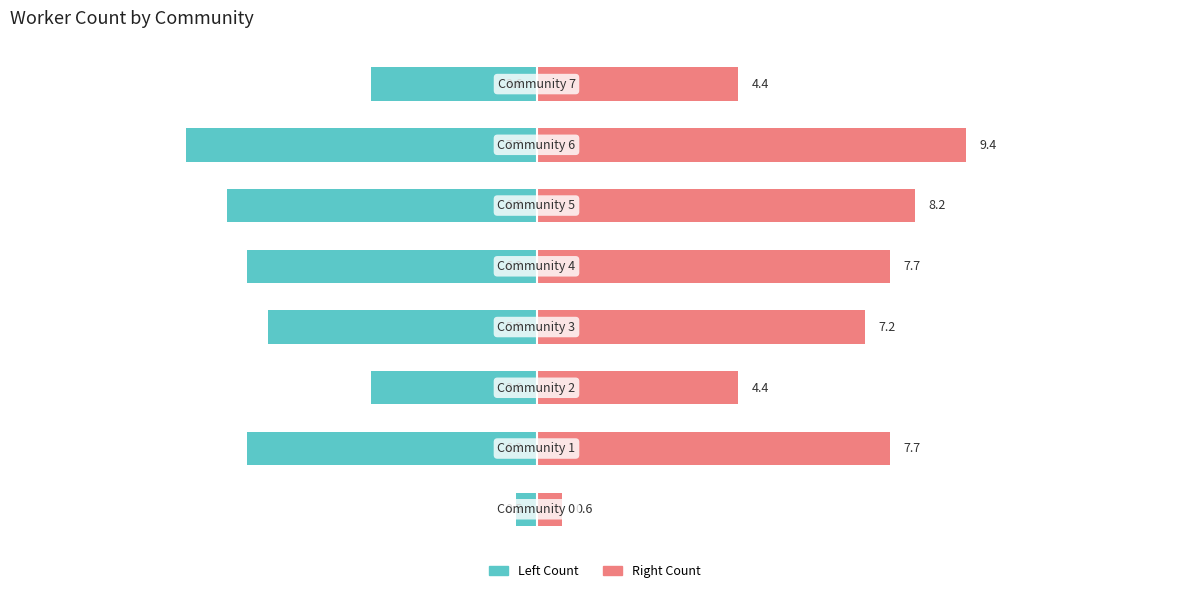

Reading right to left, what are all the values shown in this chart?

Left Side (Count): 7=-3.6	6=-7.7	5=-6.8	4=-6.3	3=-5.9	2=-3.6	1=-6.3	0=-0.5
Right Side (Count): 7=4.4	6=9.4	5=8.2	4=7.7	3=7.2	2=4.4	1=7.7	0=0.6